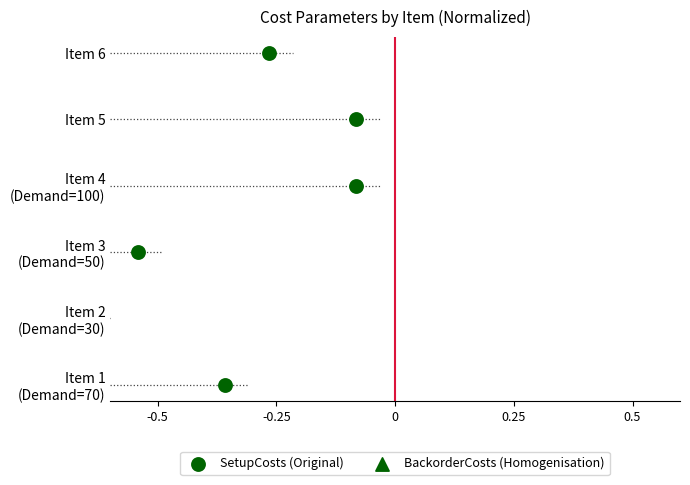

What are all the series names shown in the legend?

SetupCosts (Original), BackorderCosts (Homogenisation)